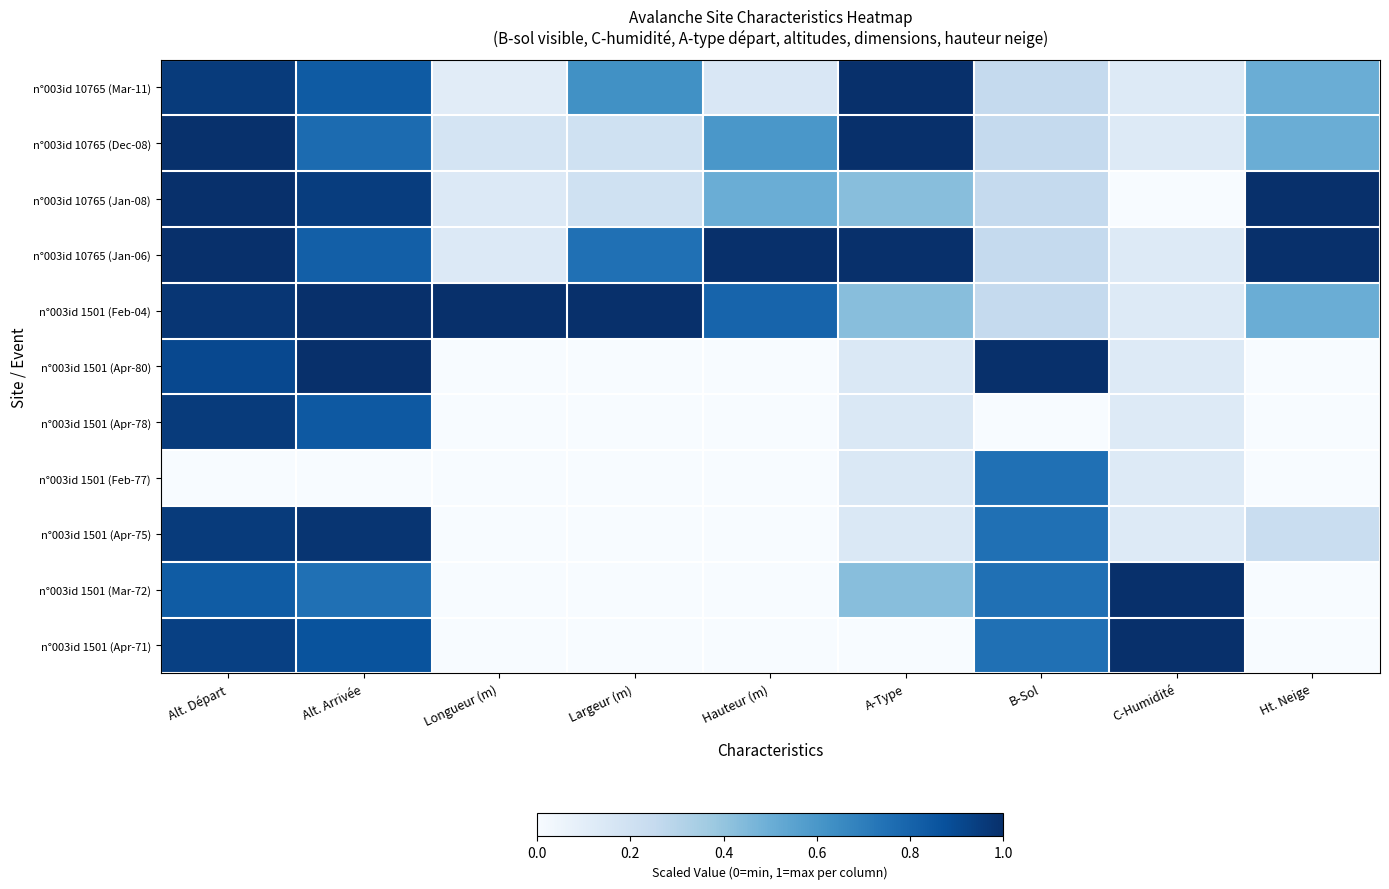

What is the greatest value displayed?

1.0